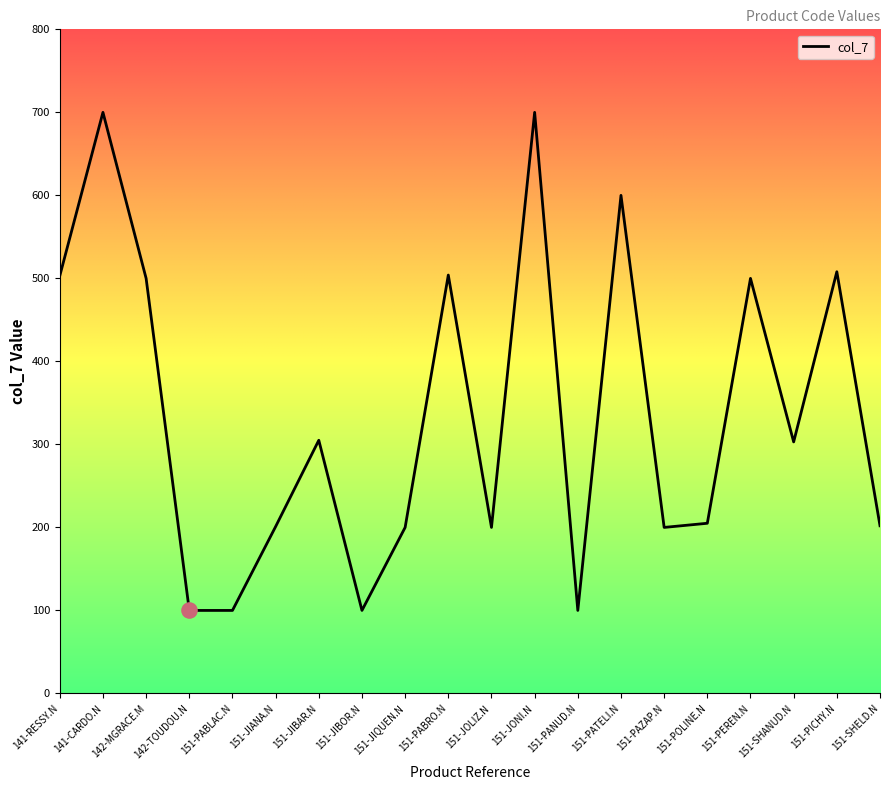

Approximately how many times larger is the value at 151-PICHY.N compared to 151-PABLAC.N?

5.1